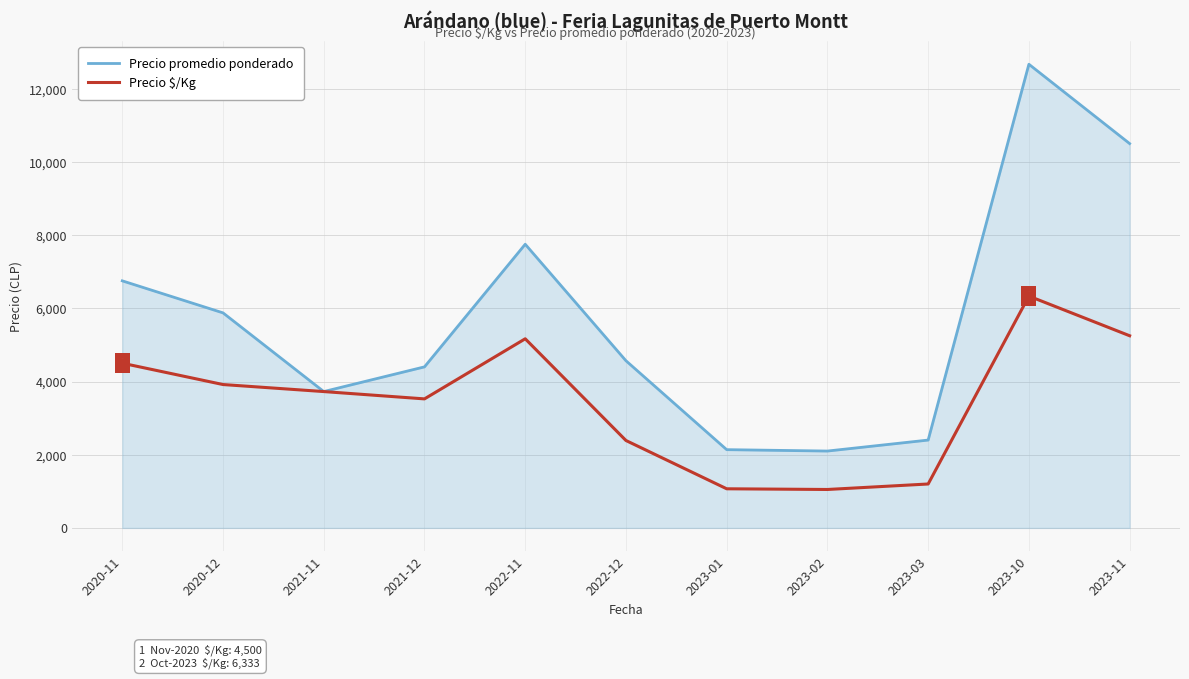

Between 2022-12 and 2023-11, which series saw the biggest shift?

Precio promedio ponderado